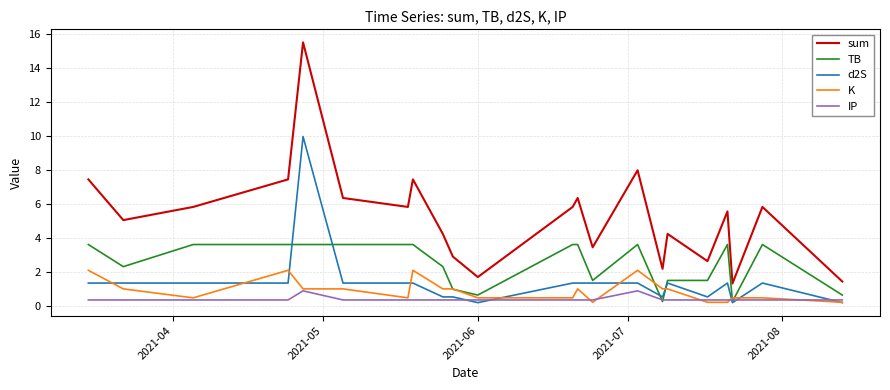

True or false: IP and sum intersect in this chart.

False